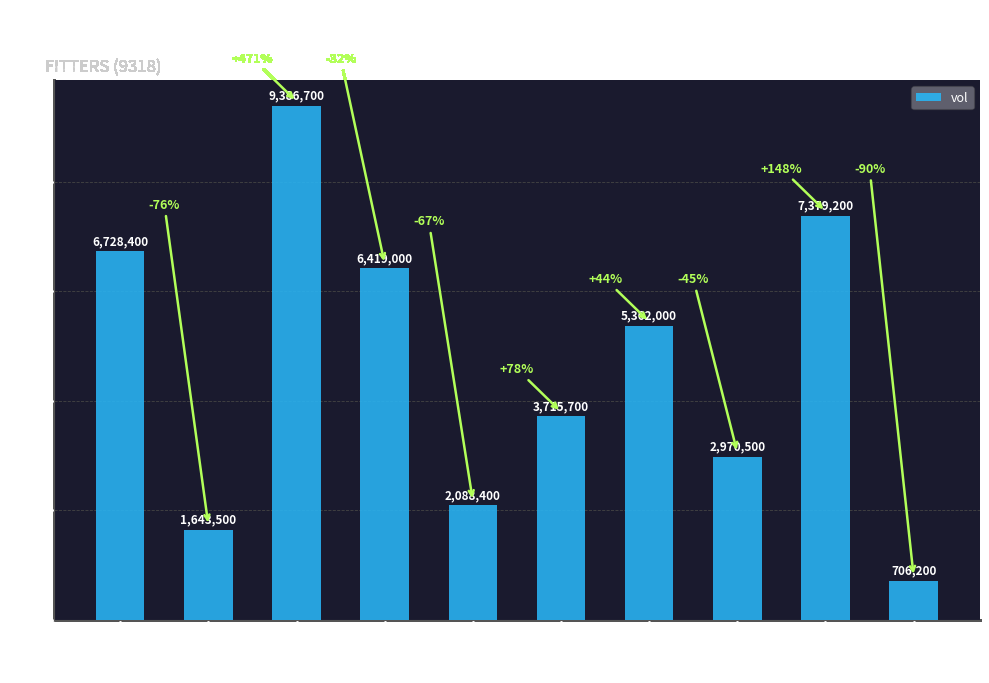

What is the minimum value shown in the chart?

706200